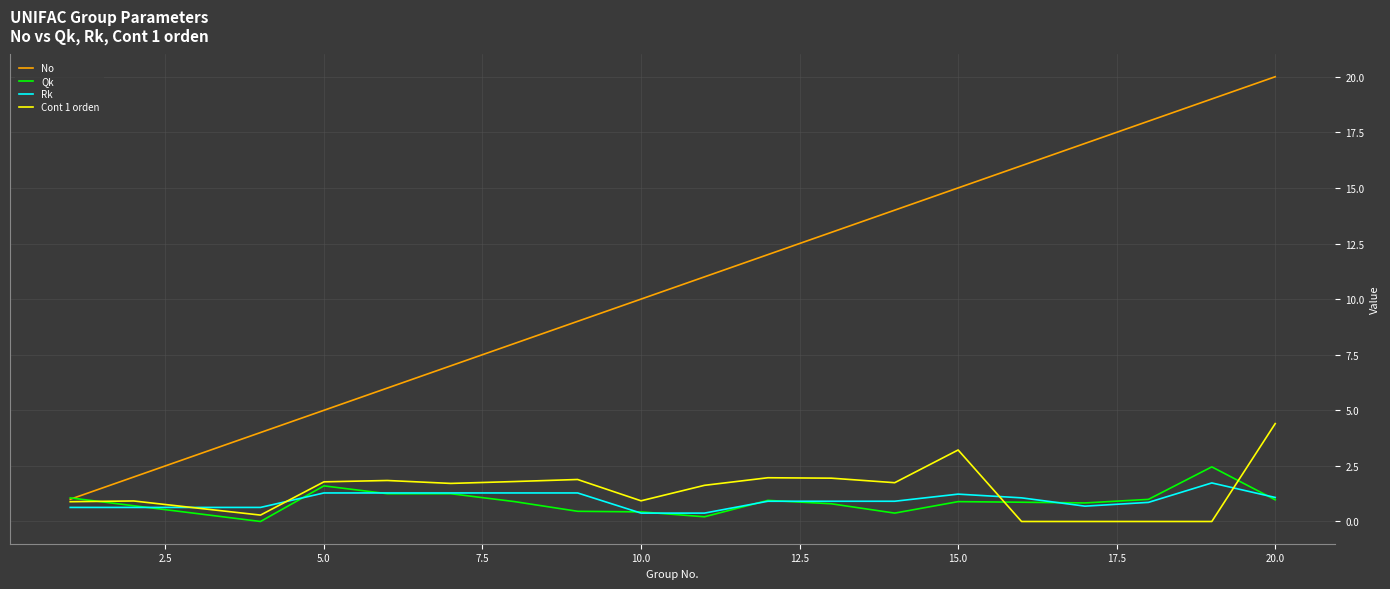

What is the greatest value displayed?

20.0